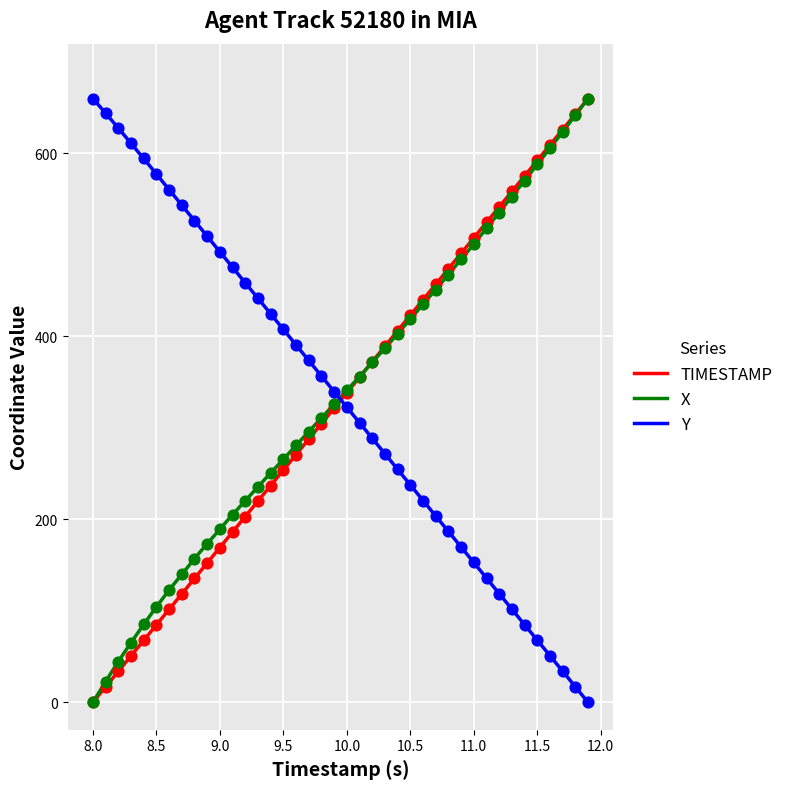

Which series contains the lowest Y value?

TIMESTAMP